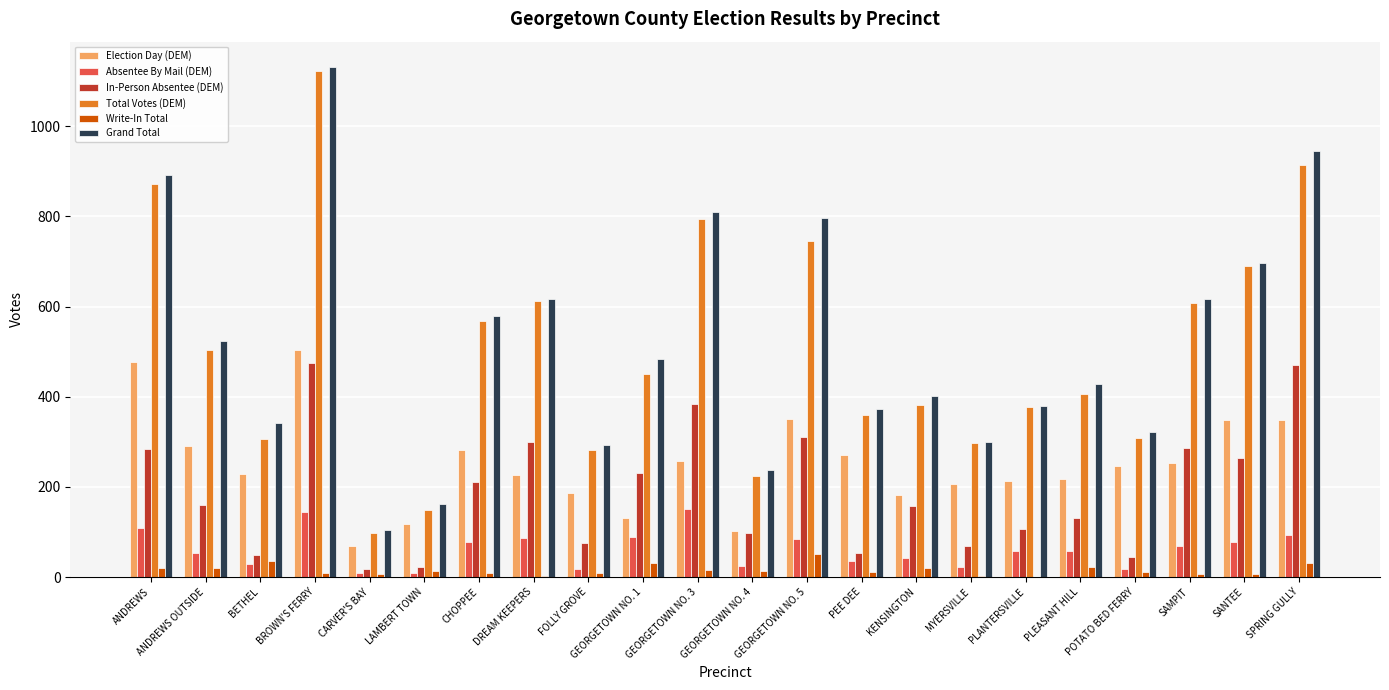

What is the maximum value for In-Person Absentee (DEM)?

474